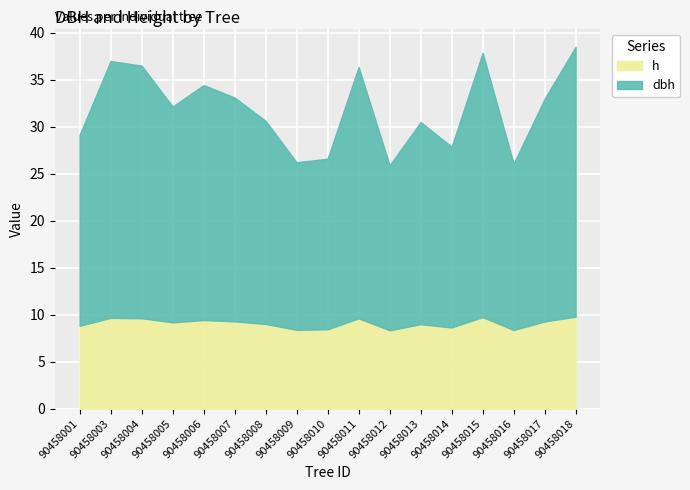

At which label is h closest to 9?

90458008